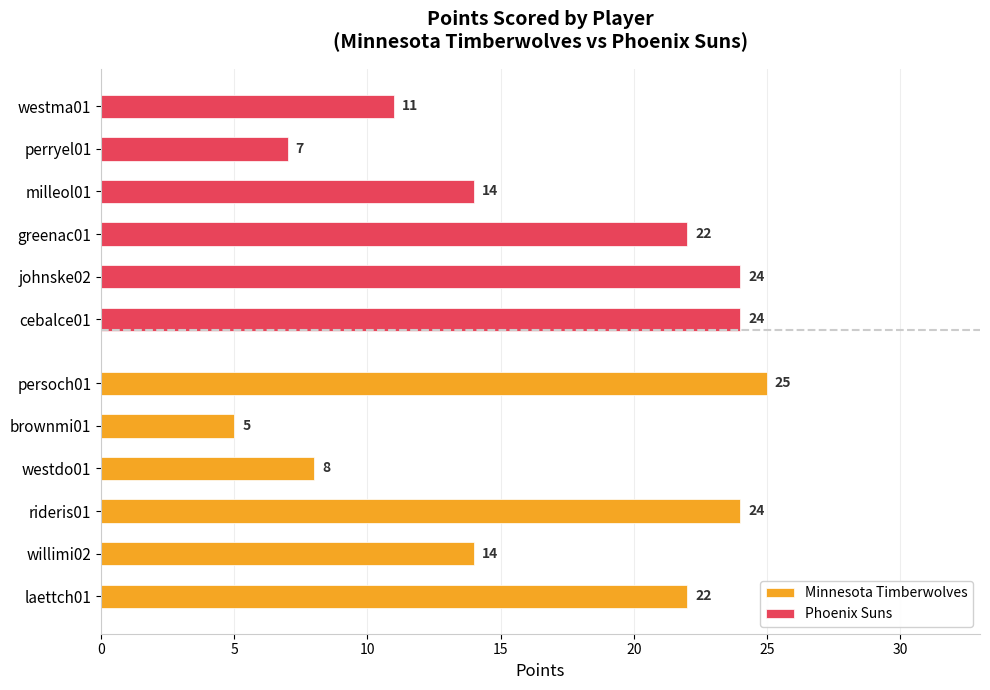

Which has a higher value, rideris01 or brownmi01?

rideris01